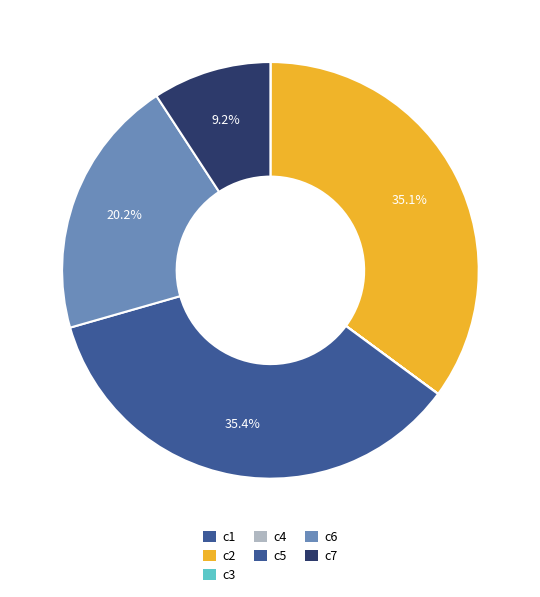

How many segments does this pie chart have?

7